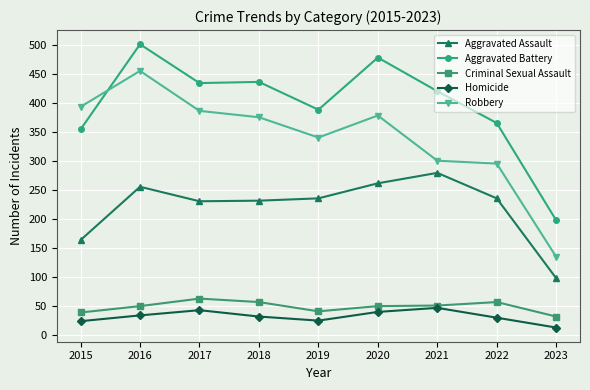

True or false: Robbery has more than 1 points higher than both neighbors.

True